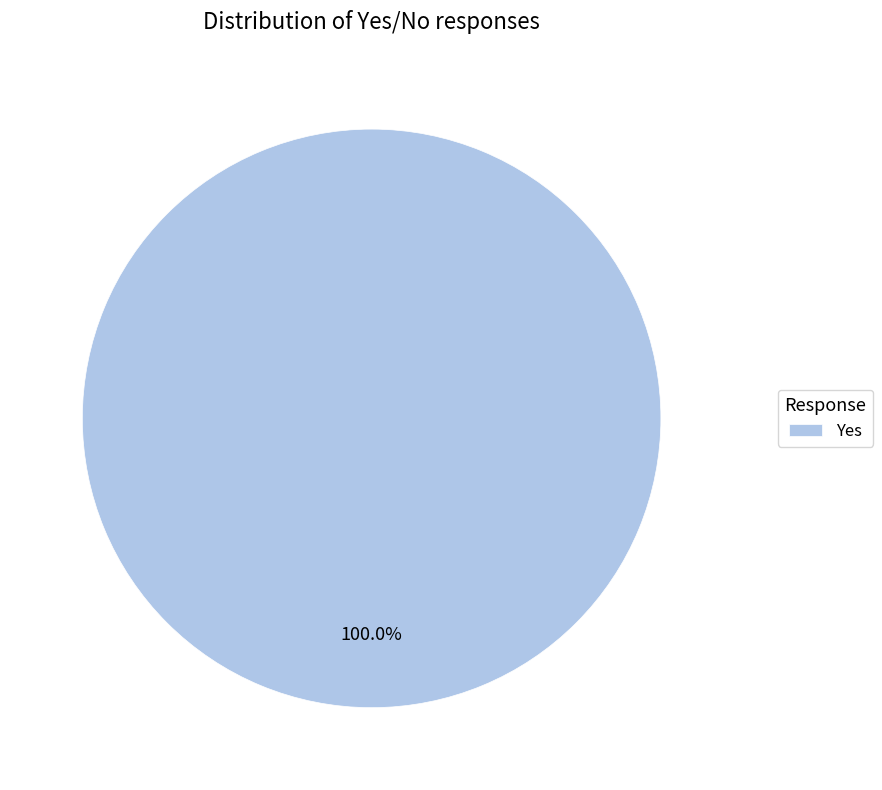

Which category accounts for the majority?

Yes